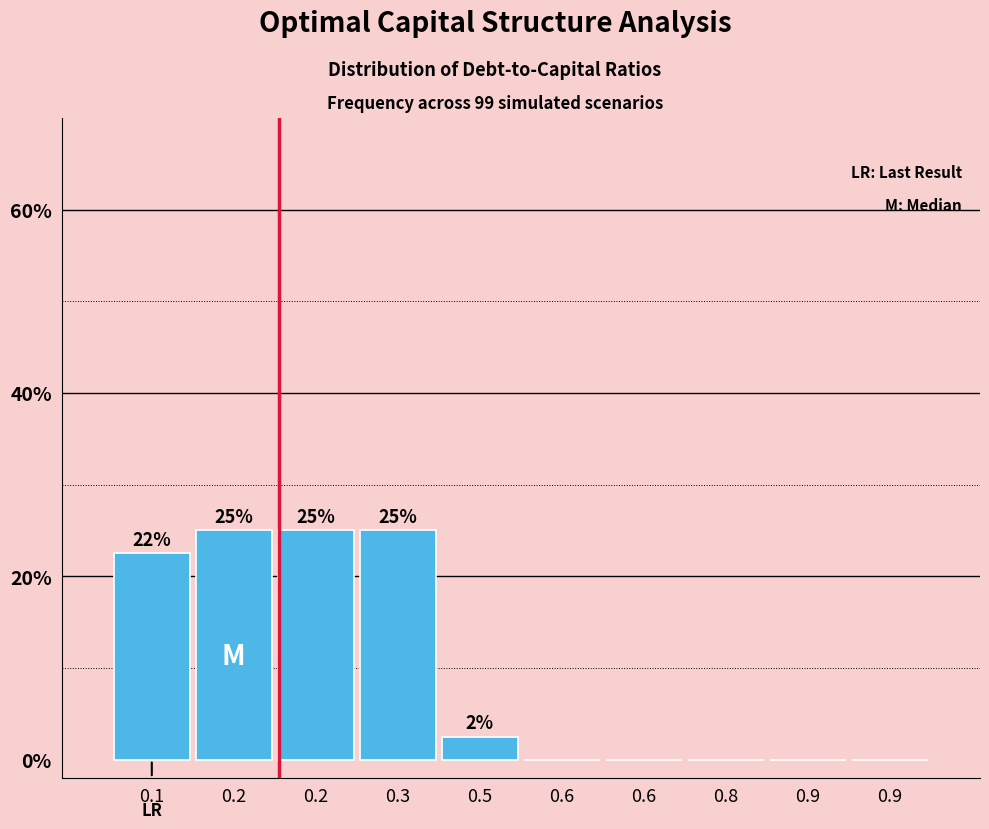

Count the number of values greater than 2.

5